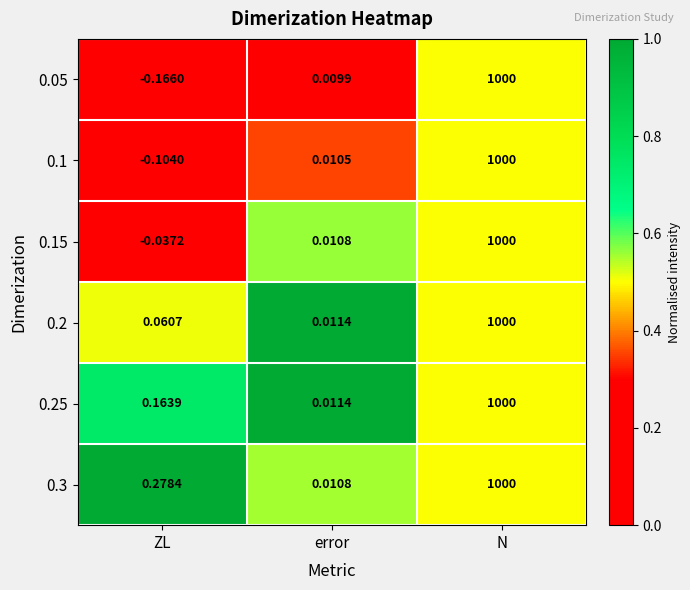

Rank the categories by 0.15 value from highest to lowest.

N, error, ZL